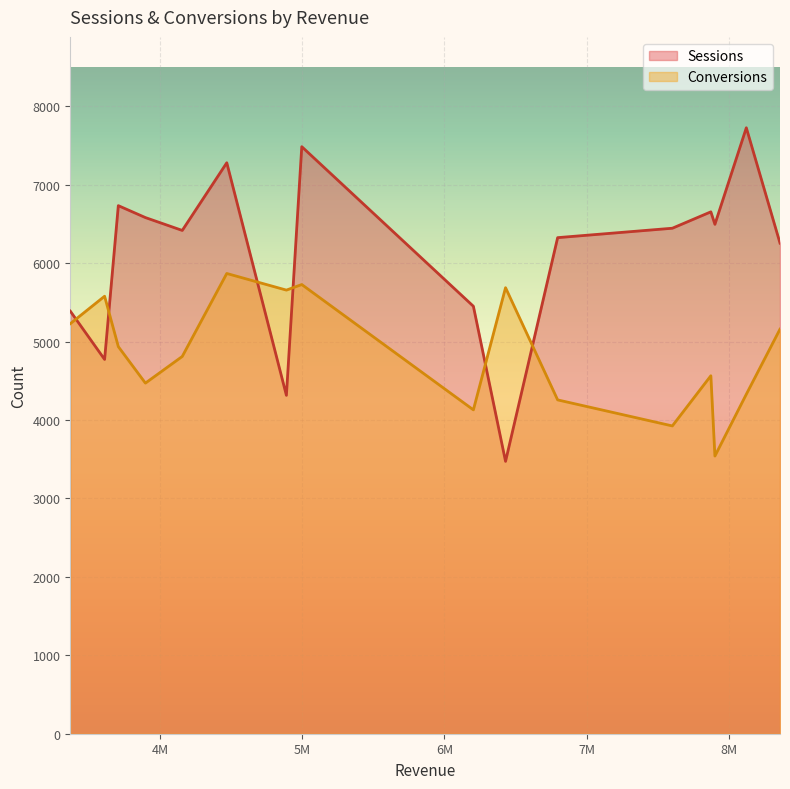

Which series ends up on top after the final intersection of Conversions and Sessions?

Sessions